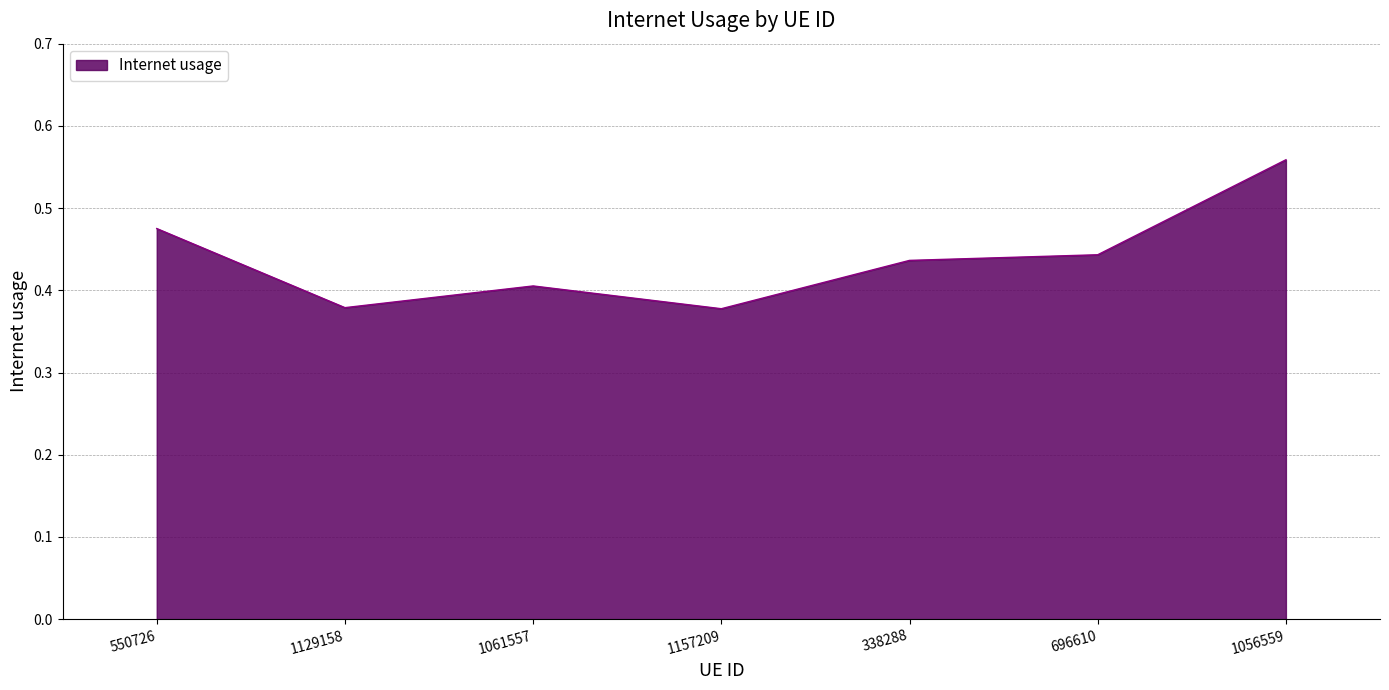

True or false: the data has more than 0 interior local peaks.

True